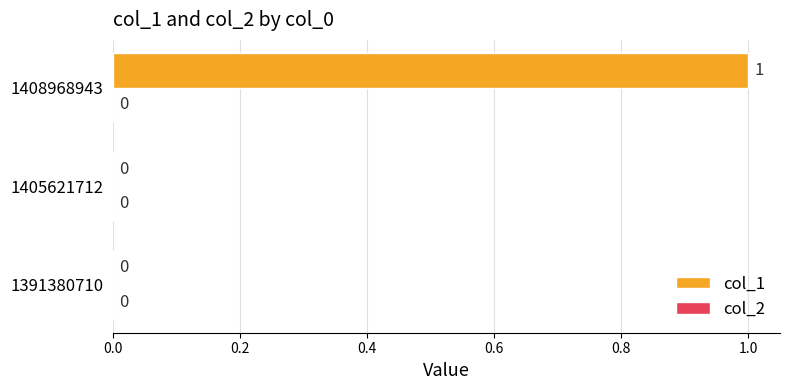

Between 1408968943 and 1405621712, which is larger?

1408968943